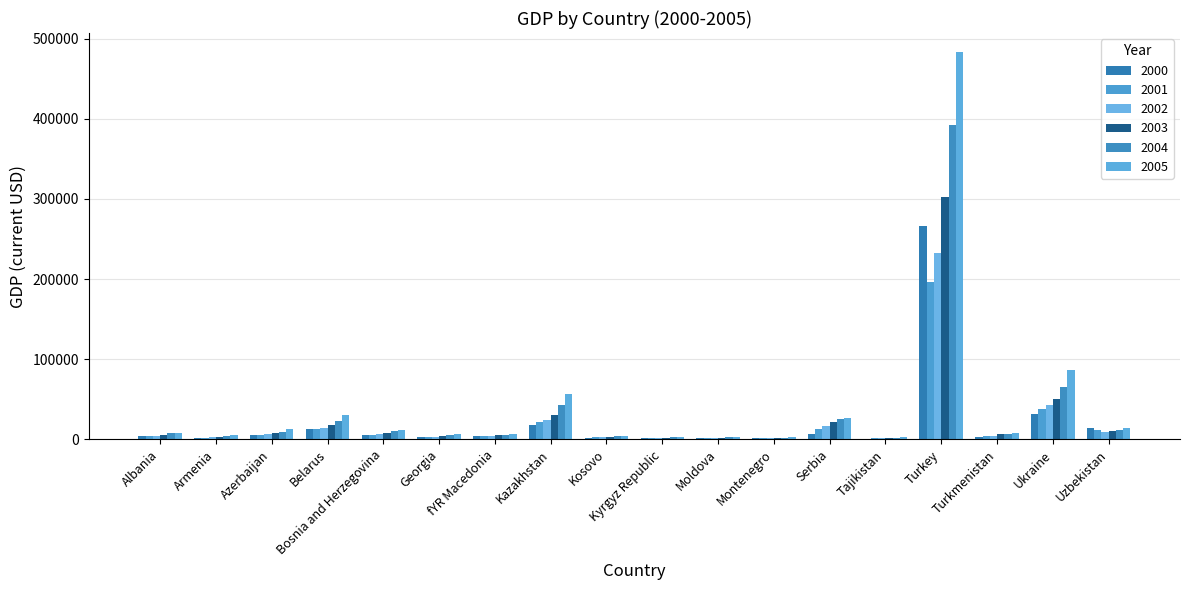

Is the value of 2005 at Serbia greater than the value of 2000 at Belarus?

Yes